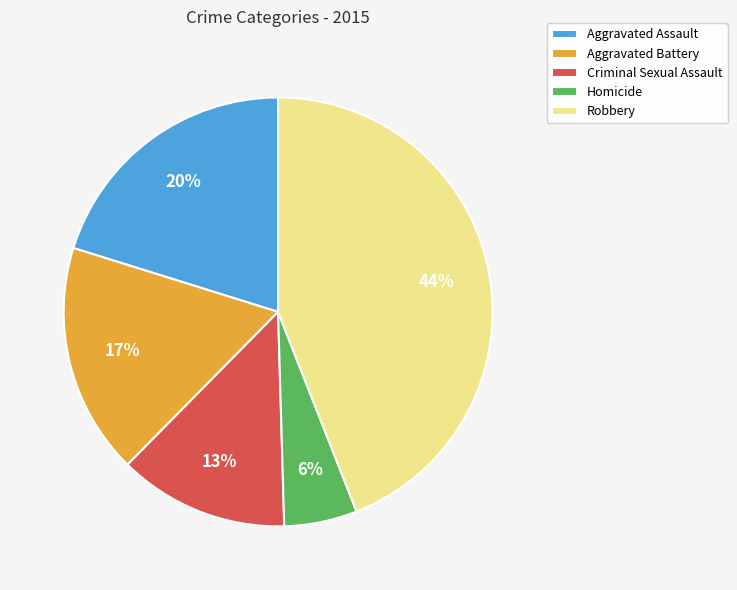

Does any single category account for the majority?

No